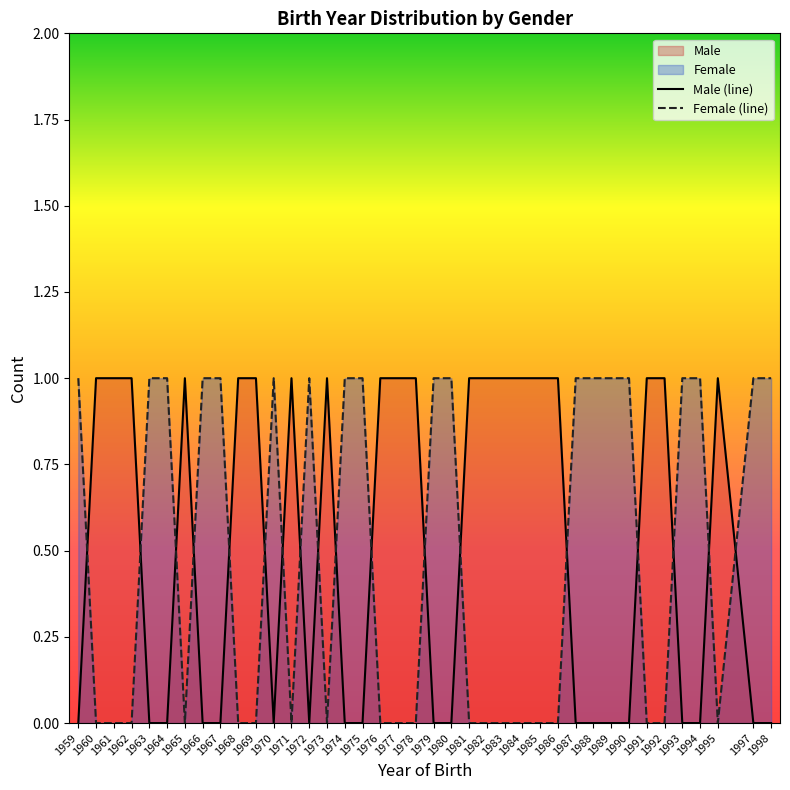

What is the total value across all series at 1970?

1